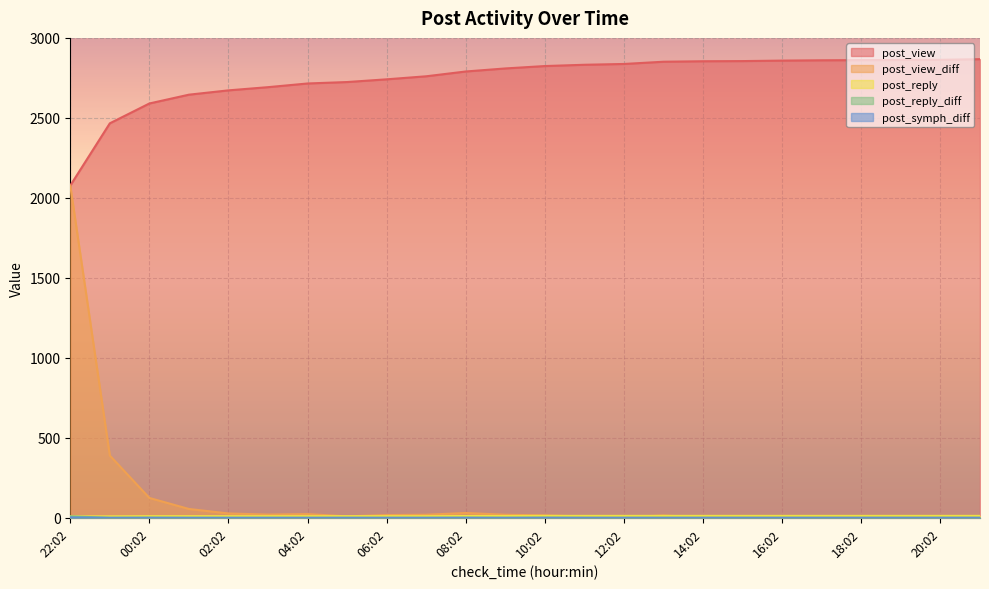

What is the difference between the maximum and minimum values in the post_view_diff series?

2076